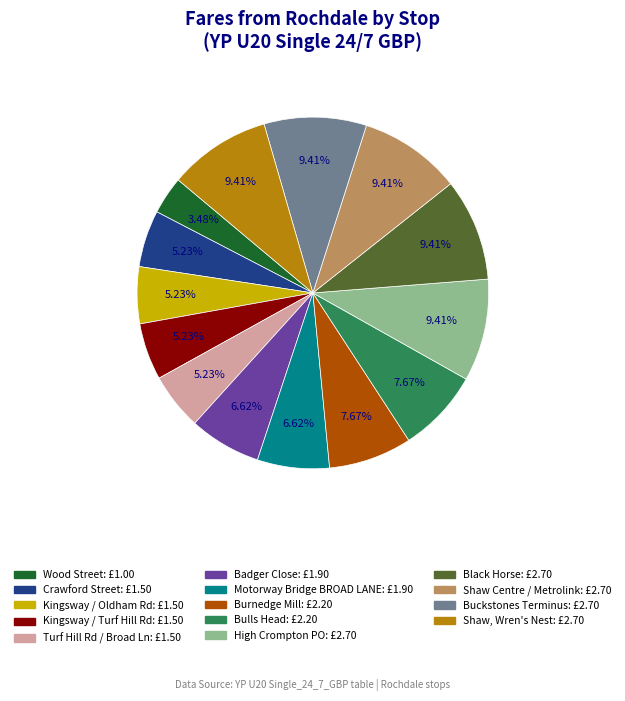

How many segments does this pie chart have?

14